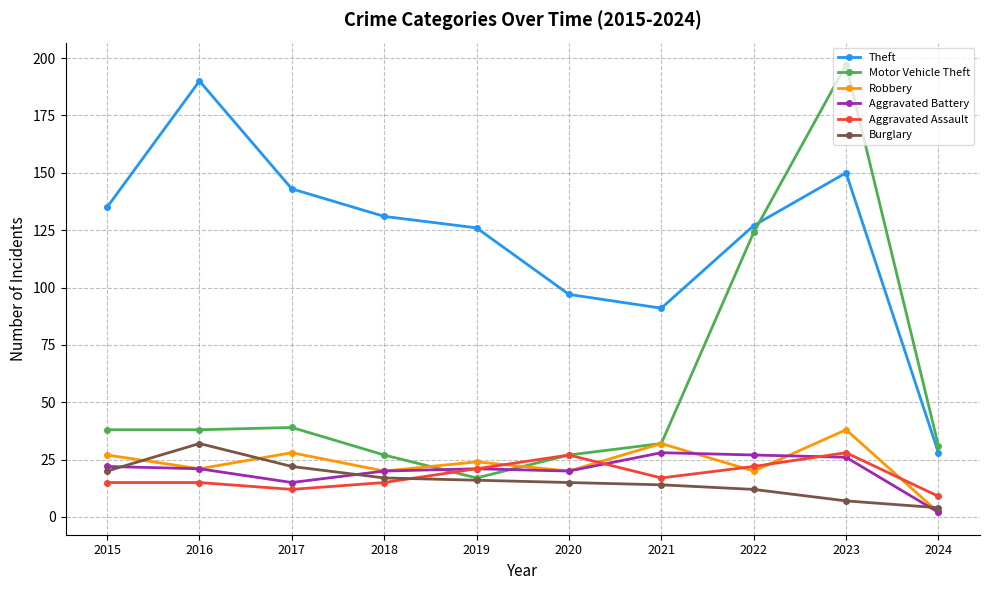

What is the value of the Motor Vehicle Theft point at the 7th from the left?

32